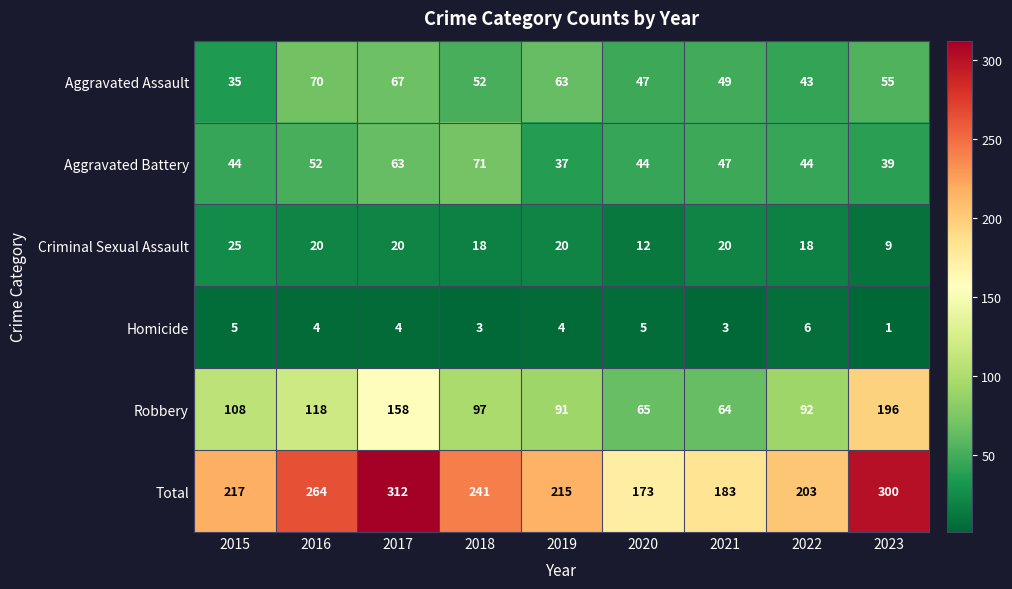

What is the smallest value displayed?

1